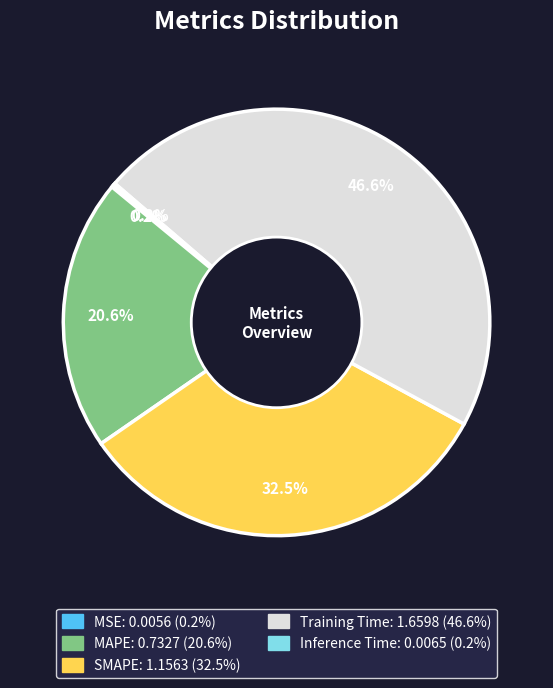

What is the ratio of the value at Training Time to the value at SMAPE?

1.4